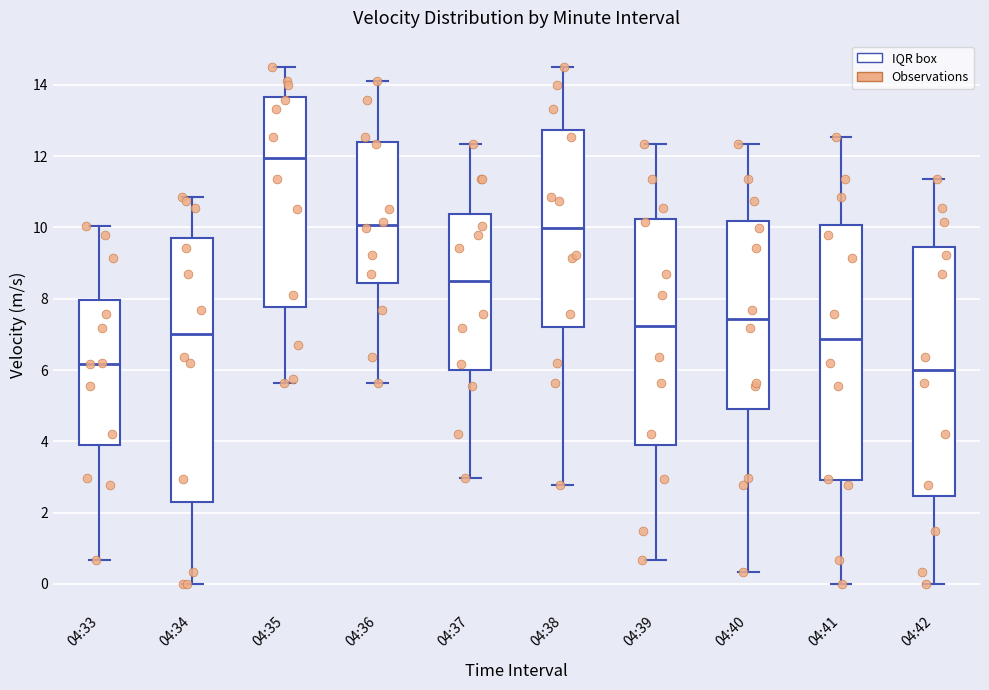

Where is the lower edge of the box for 04:36 on the y-axis? The values are not printed on the chart, so give them approximately, as read against the axis.

8.4